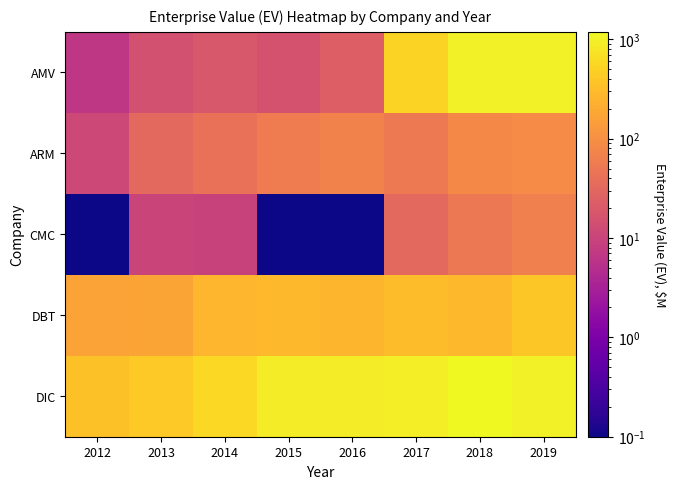

Reading left to right, extract all data points from this chart.

AMV: 2012=6.7	2013=15.1	2014=18.8	2015=16.2	2016=23.6	2017=528.3	2018=955.3	2019=968.6
ARM: 2012=11.6	2013=31.8	2014=41.4	2015=57.3	2016=68.7	2017=53.0	2018=83.9	2019=89.9
CMC: 2012=0.1	2013=10.2	2014=9.5	2015=0.1	2016=0.1	2017=32.6	2018=51.7	2019=63.8
DBT: 2012=170.2	2013=172.4	2014=264.8	2015=285.9	2016=257.2	2017=311.4	2018=287.0	2019=405.2
DIC: 2012=354.4	2013=420.5	2014=584.1	2015=886.8	2016=894.4	2017=933.4	2018=1188.9	2019=963.7